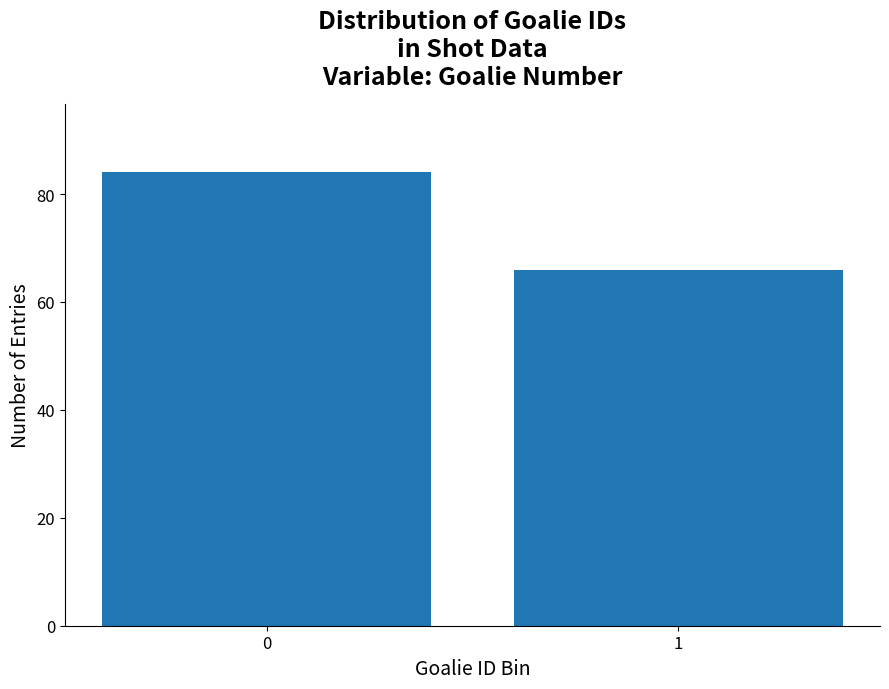

Reading left to right, transcribe all the data shown in this chart.

84	66